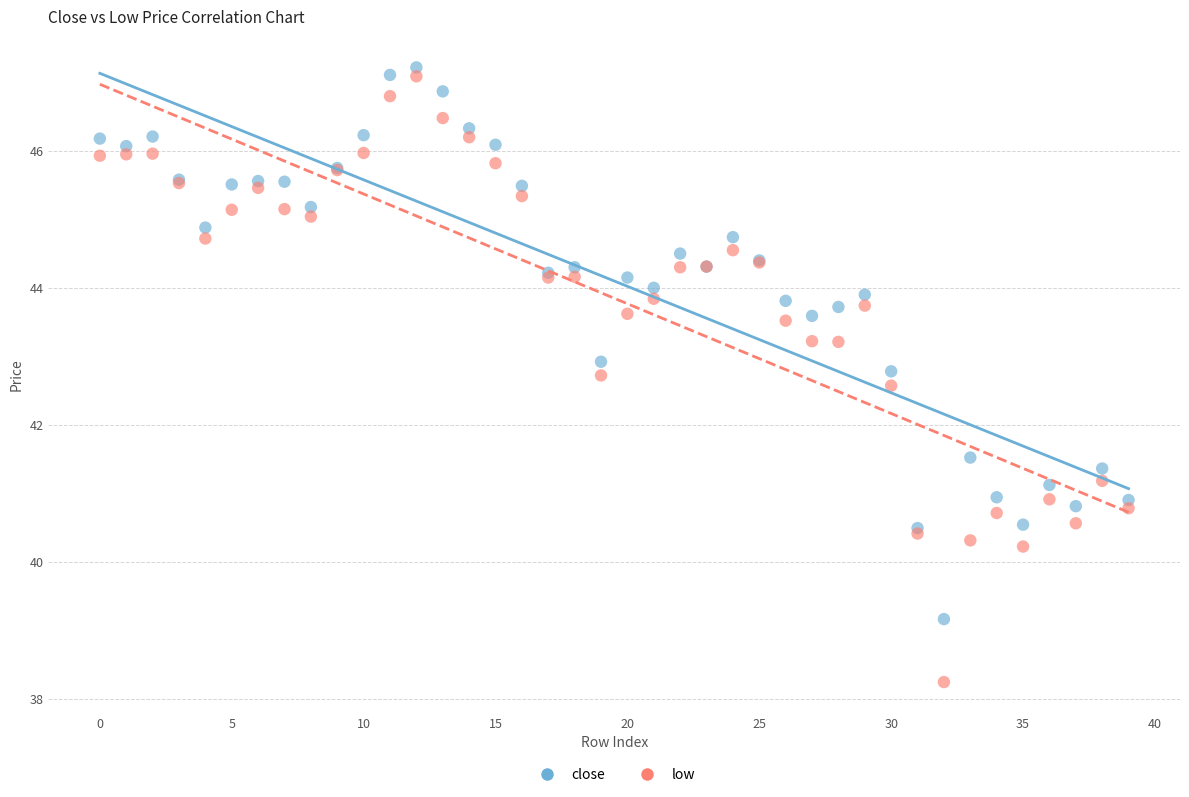

Which series reaches the maximum Y coordinate?

close